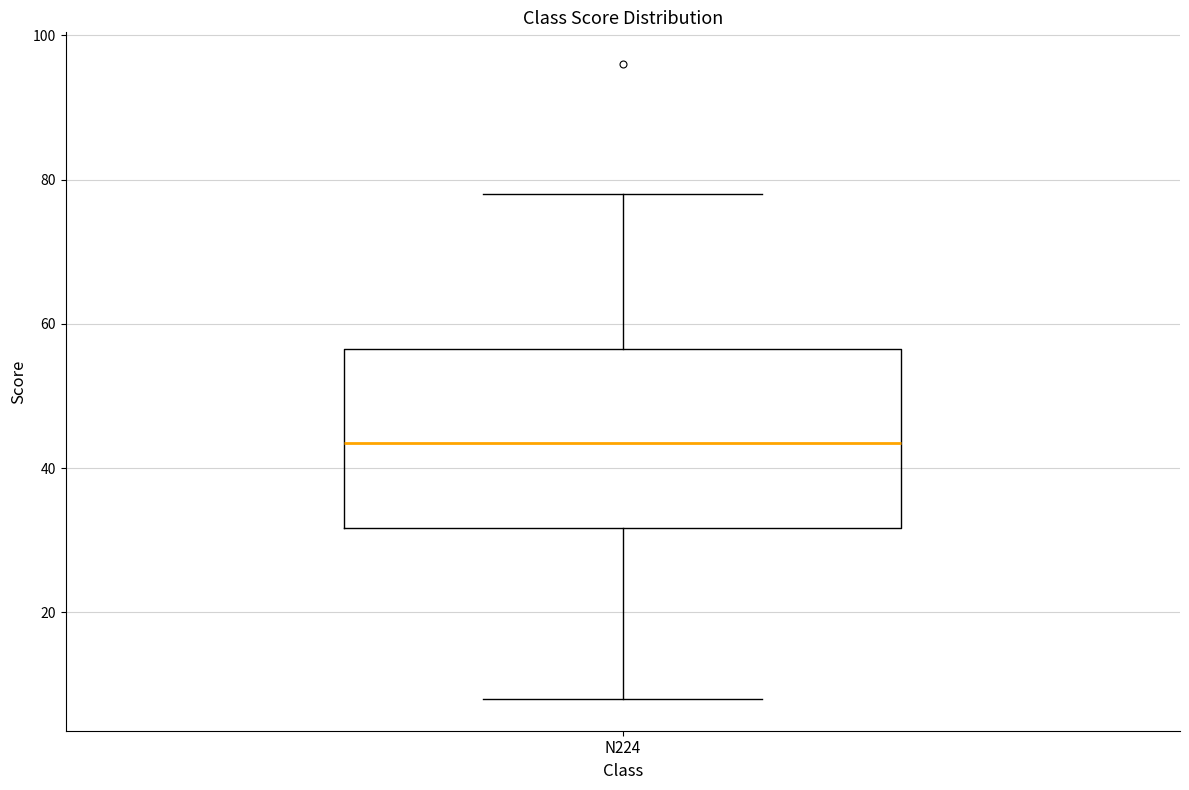

Transcribe this box plot: give where the median line is, the range the box spans, and where the two whiskers end, as read against the y-axis. The values are not printed on the chart, so give them approximately, as read against the axis.

median 44, box 32 to 56, whiskers 8 to 78